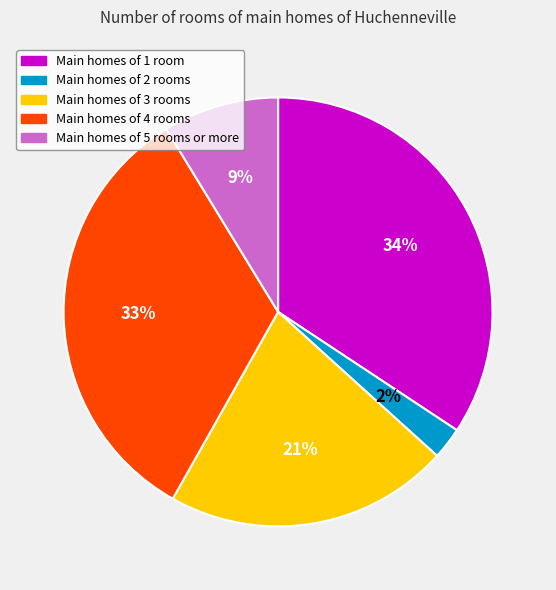

Count the number of slices in the pie.

5